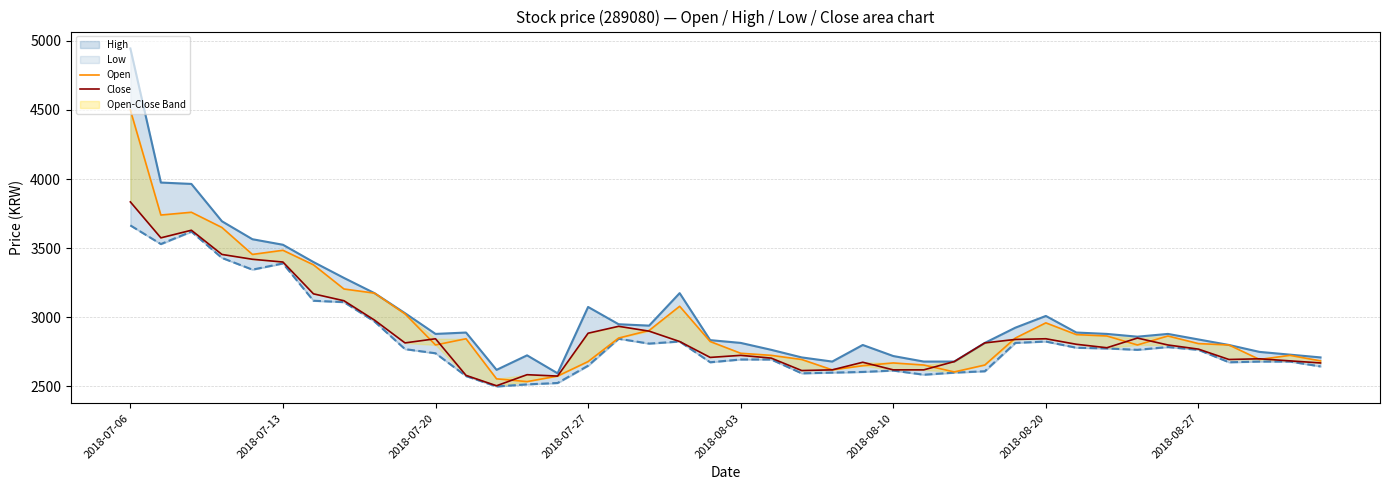

Which series has the largest total across all categories?

High